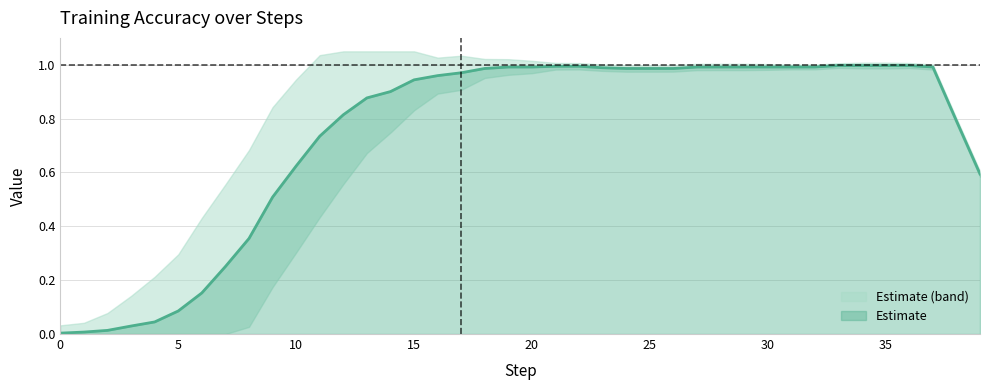

True or false: the data shows 1.0 at 24.

True